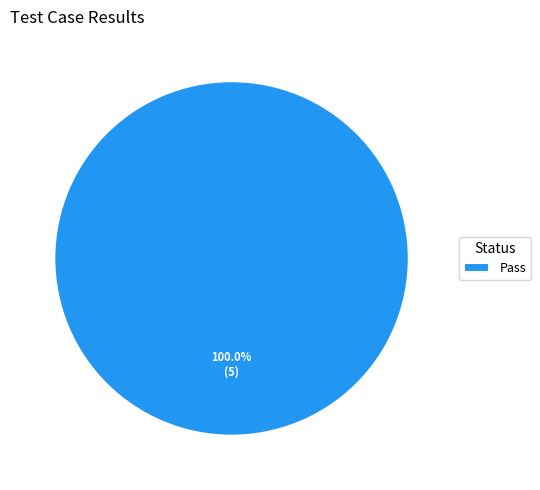

Which slice represents more than half of the pie?

Pass